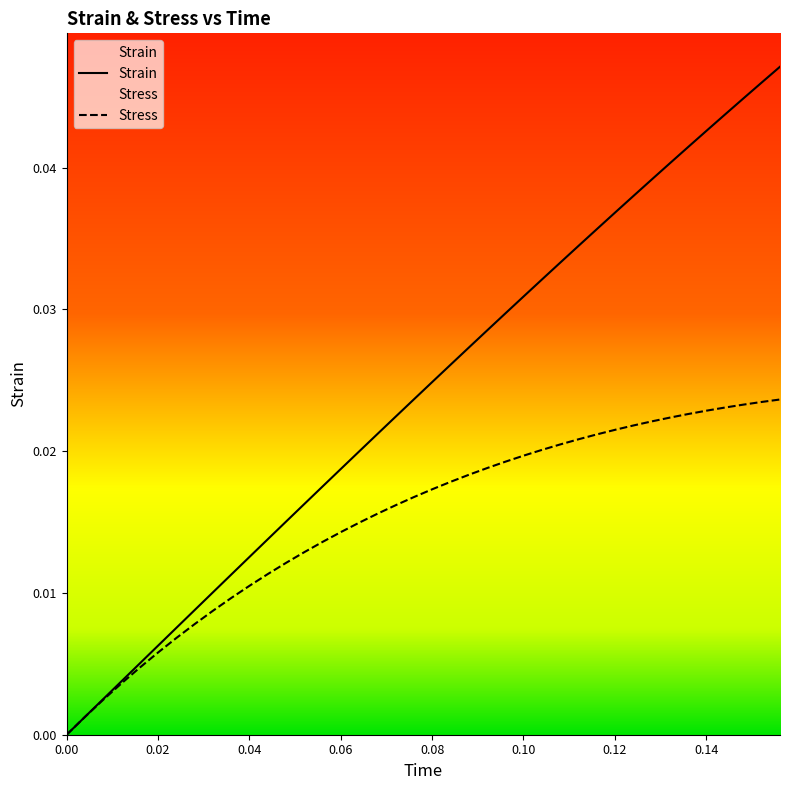

List the series in order of their overall mean, lowest first.

Stress, Strain